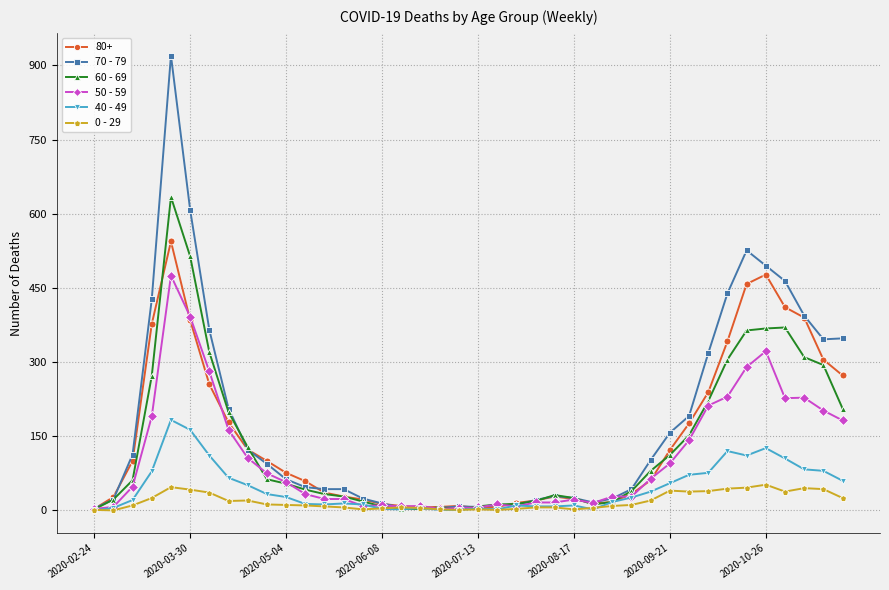

List the series in order of their peak value, highest first.

70 - 79, 60 - 69, 80+, 50 - 59, 40 - 49, 0 - 29